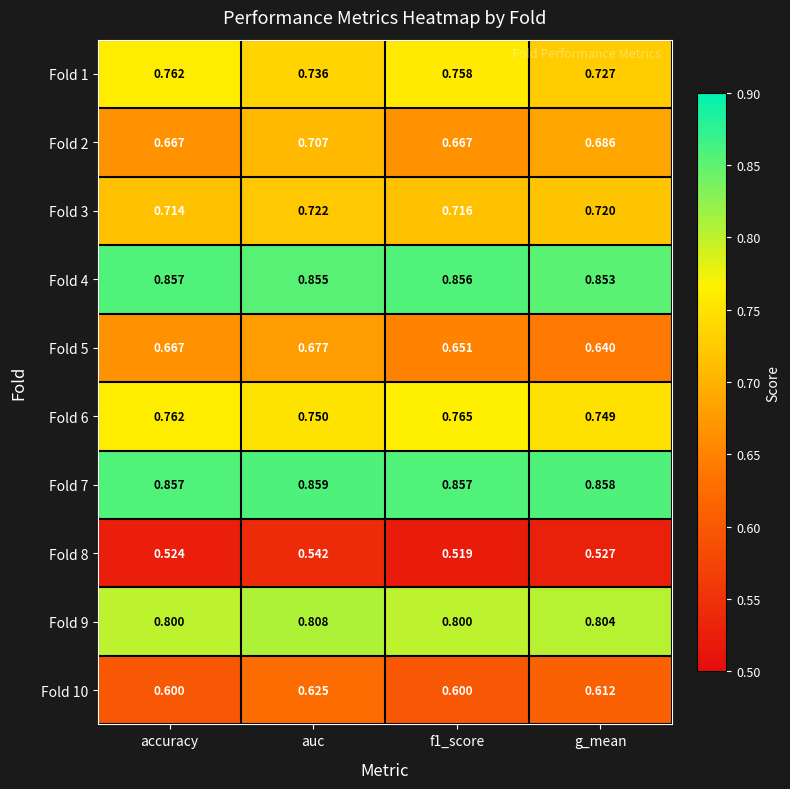

At which label is Fold 3 closest to 0?

accuracy